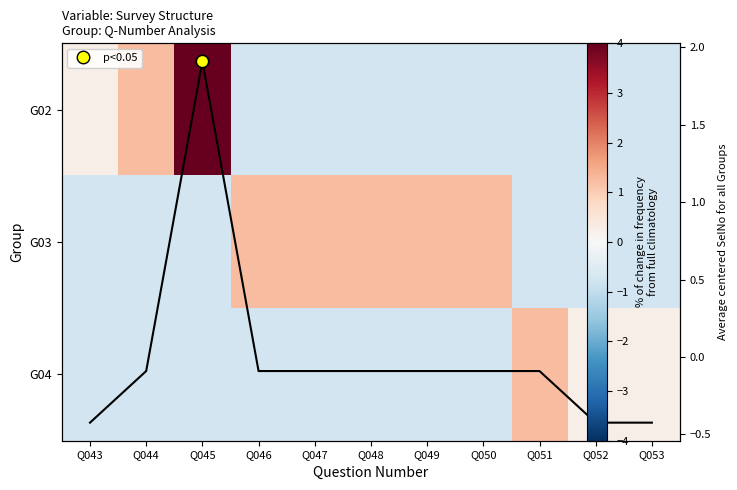

Is the value of Avg centered SelNo at Q046 greater than the value of G02 at Q050?

Yes